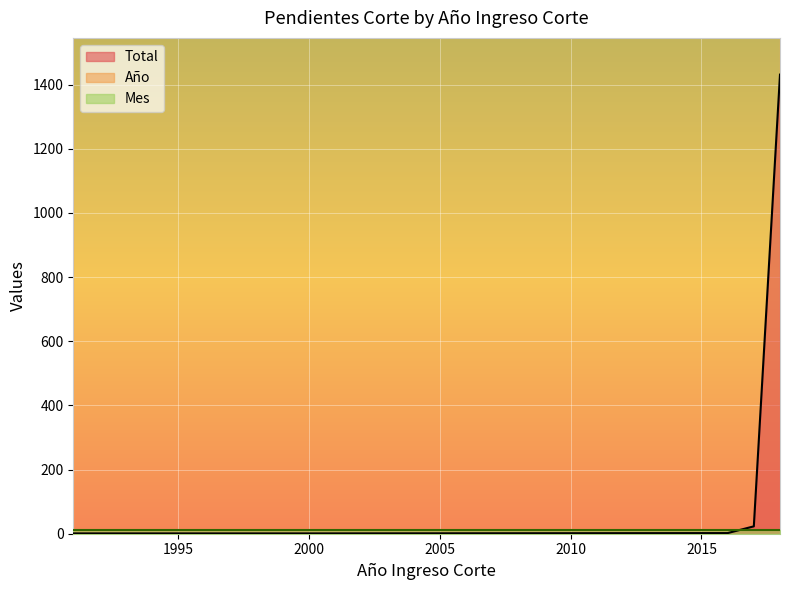

Between 2016 and 2017, which series saw the biggest shift?

Total